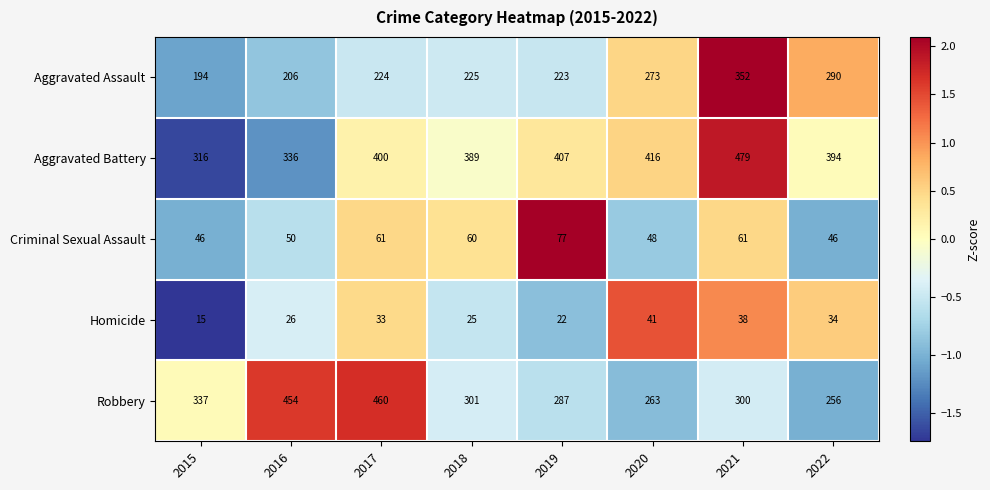

Count the number of data series in this chart.

5